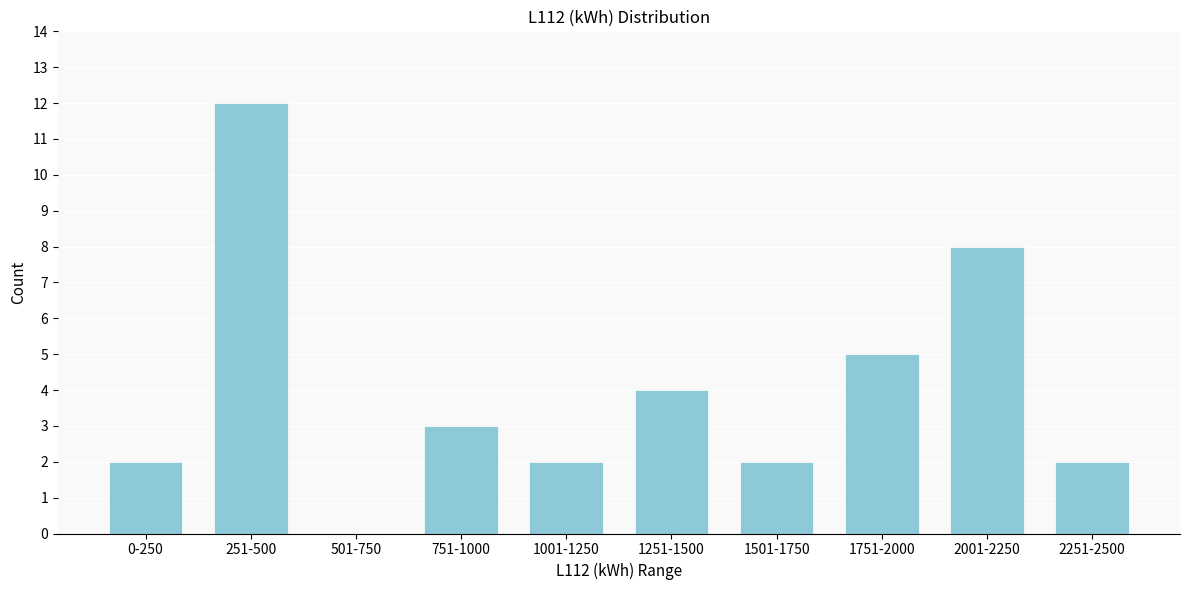

Reading right to left, list all the values displayed in this chart.

2251-2500=2	2001-2250=8	1751-2000=5	1501-1750=2	1251-1500=4	1001-1250=2	751-1000=3	501-750=0	251-500=12	0-250=2